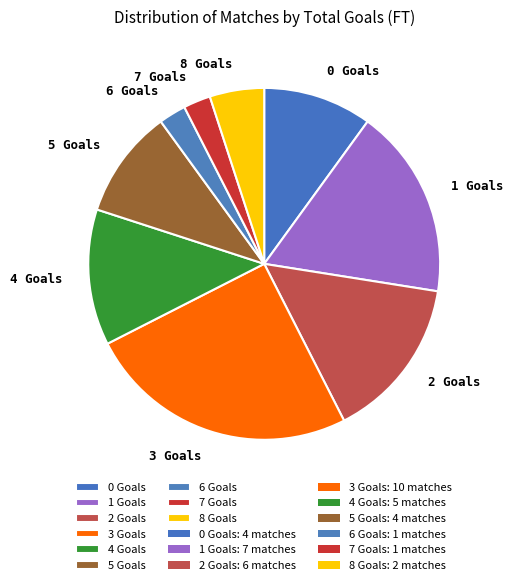

Which has a higher value, 3 Goals or 8 Goals?

3 Goals